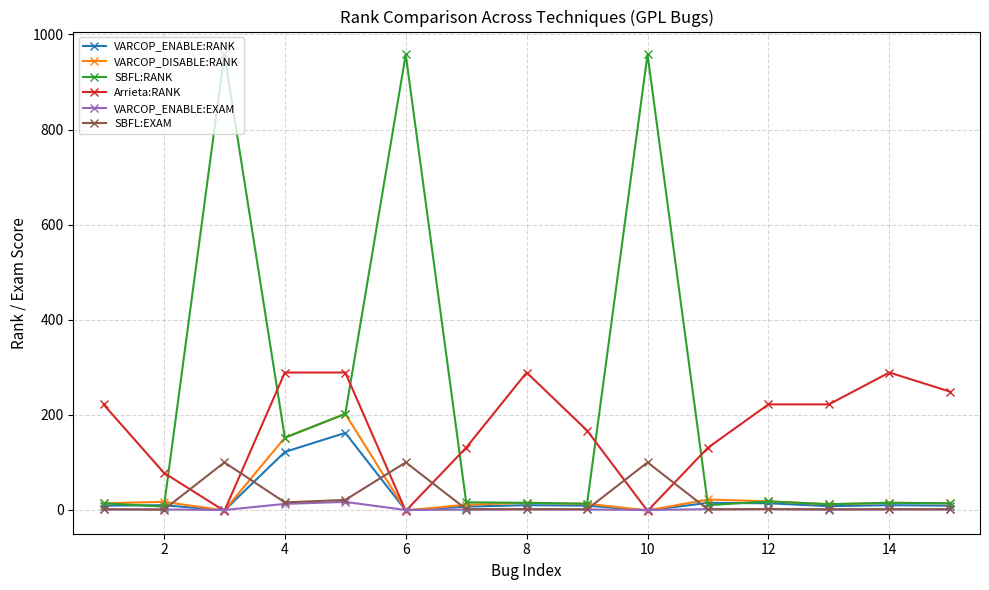

Which series has the largest total across all categories?

SBFL:RANK